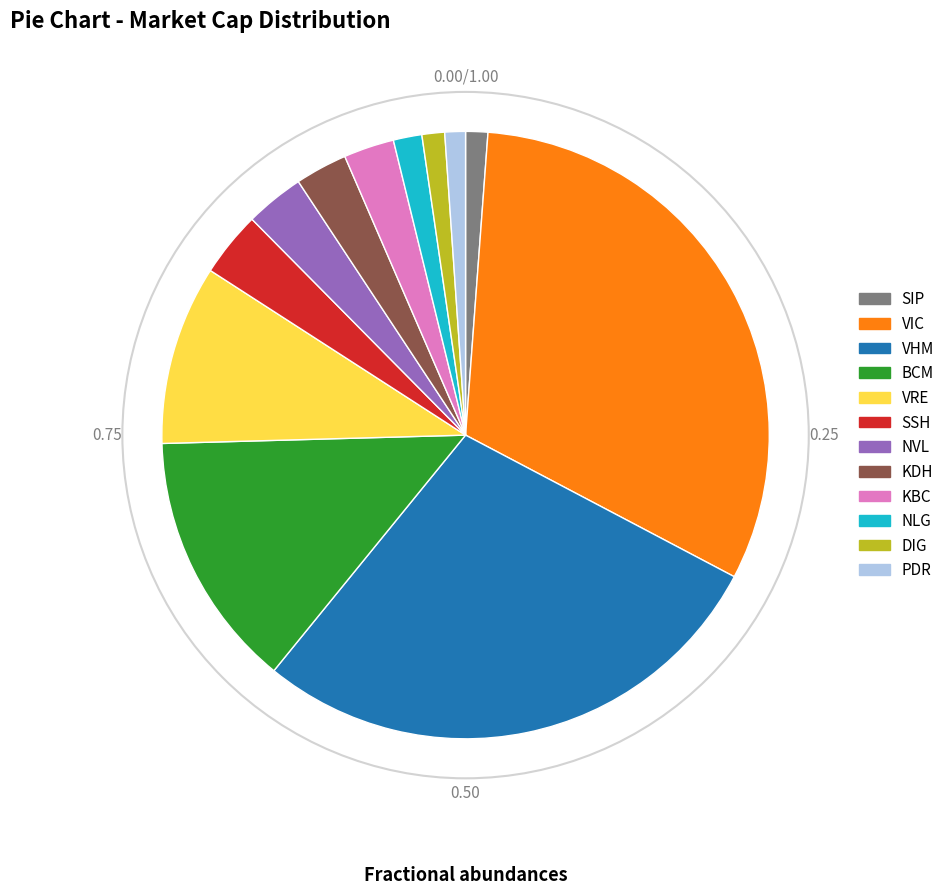

What is the largest slice in the pie chart?

VIC